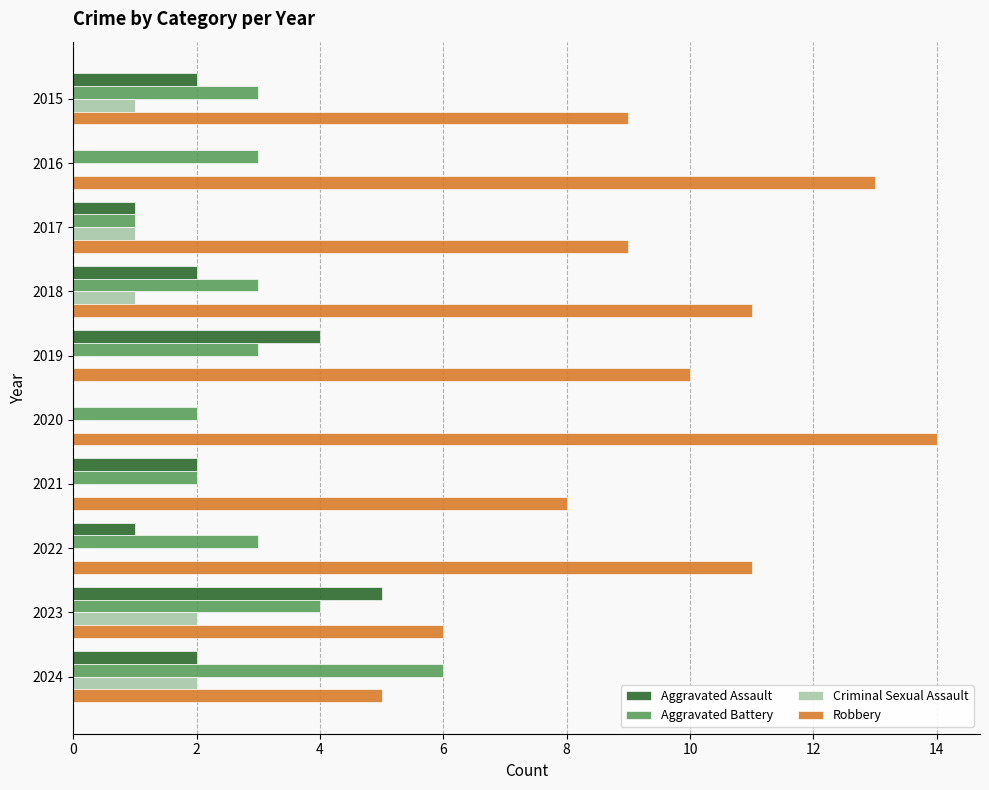

What is the sum of the Aggravated Assault values at 2015 and 2018?

4